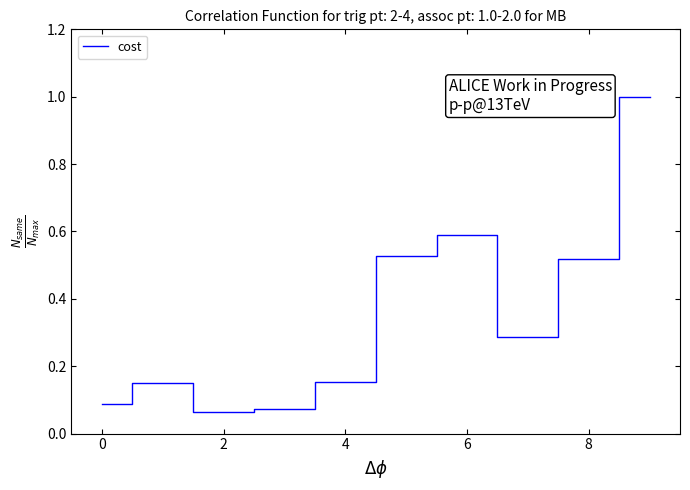

What is the difference between the maximum and minimum values?

0.9